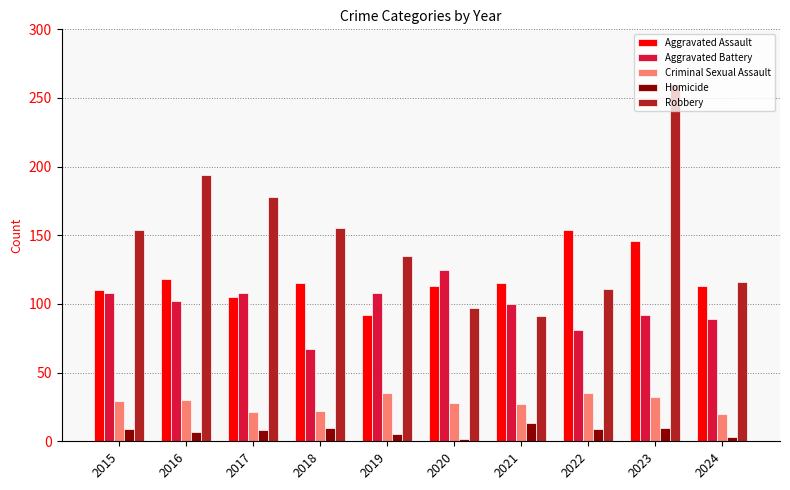

List the series in order of their peak value, lowest first.

Homicide, Criminal Sexual Assault, Aggravated Battery, Aggravated Assault, Robbery